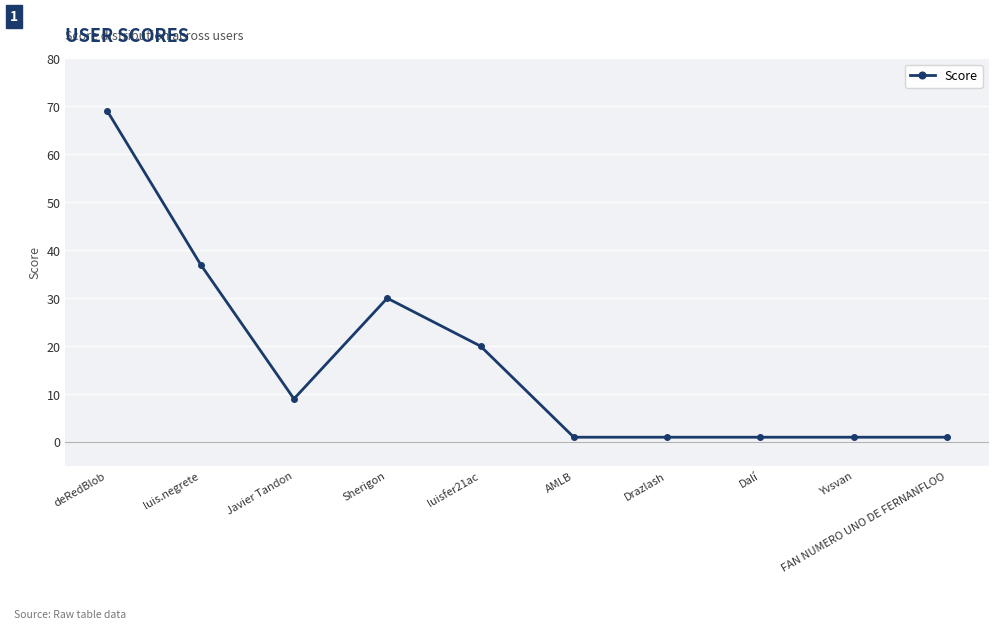

What position from the left is FAN NUMERO UNO DE FERNANFLOO?

10